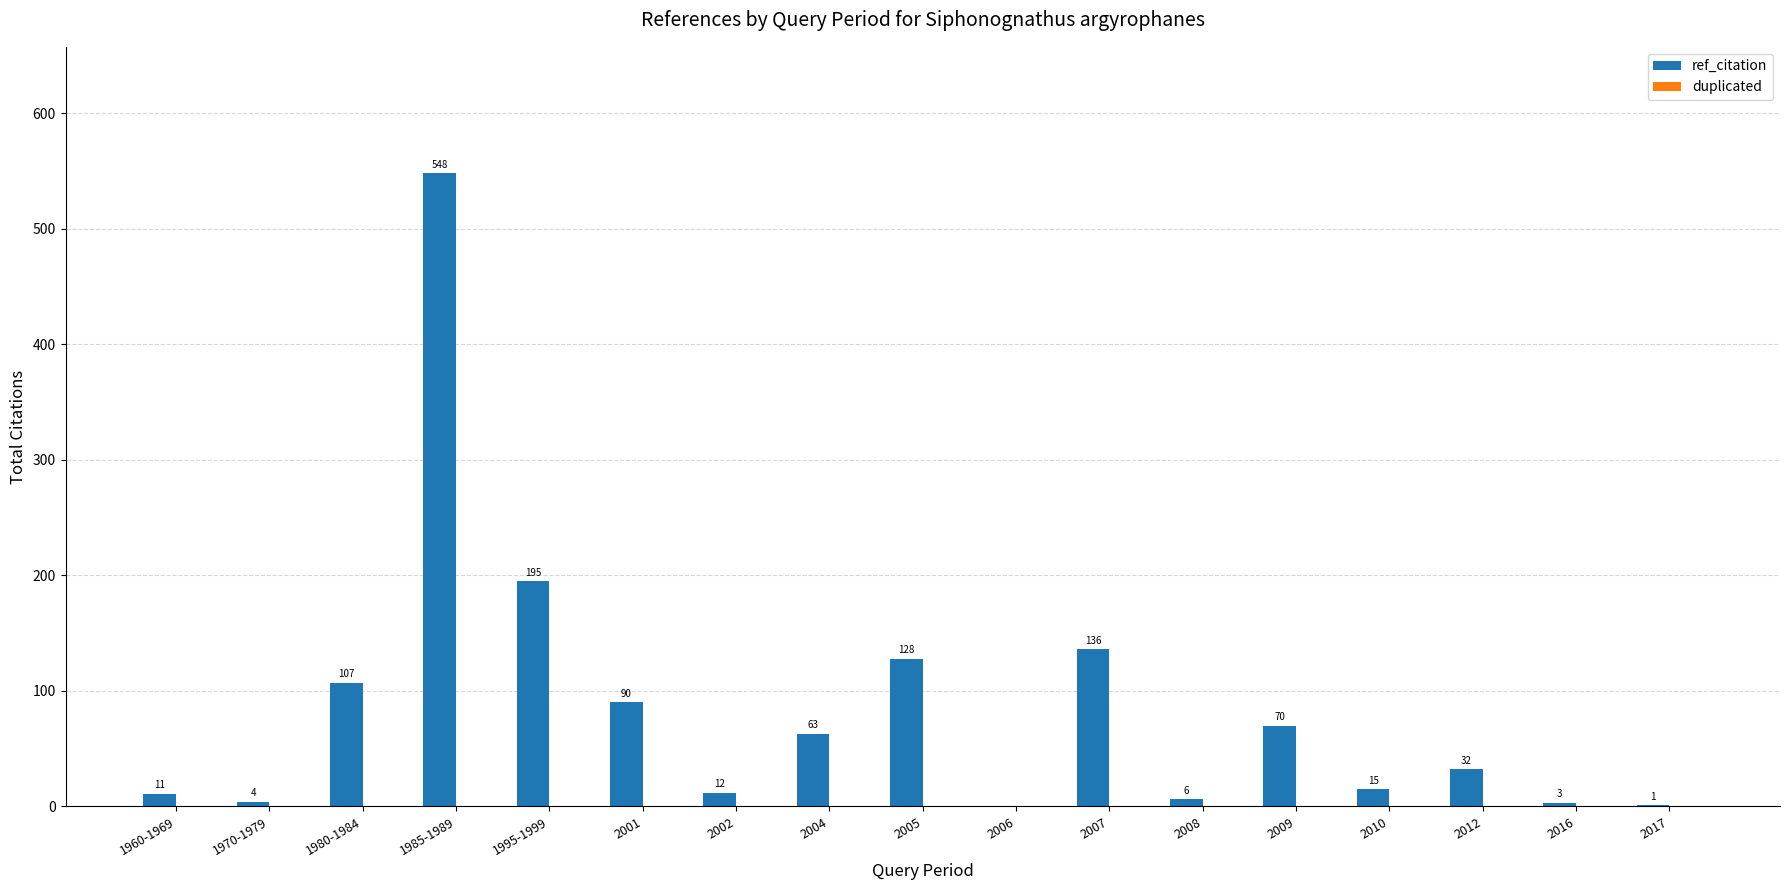

Reading left to right, extract all data points from this chart.

1960-1969=11	1970-1979=4	1980-1984=107	1985-1989=548	1995-1999=195	2001=90	2002=12	2004=63	2005=128	2006=0	2007=136	2008=6	2009=70	2010=15	2012=32	2016=3	2017=1